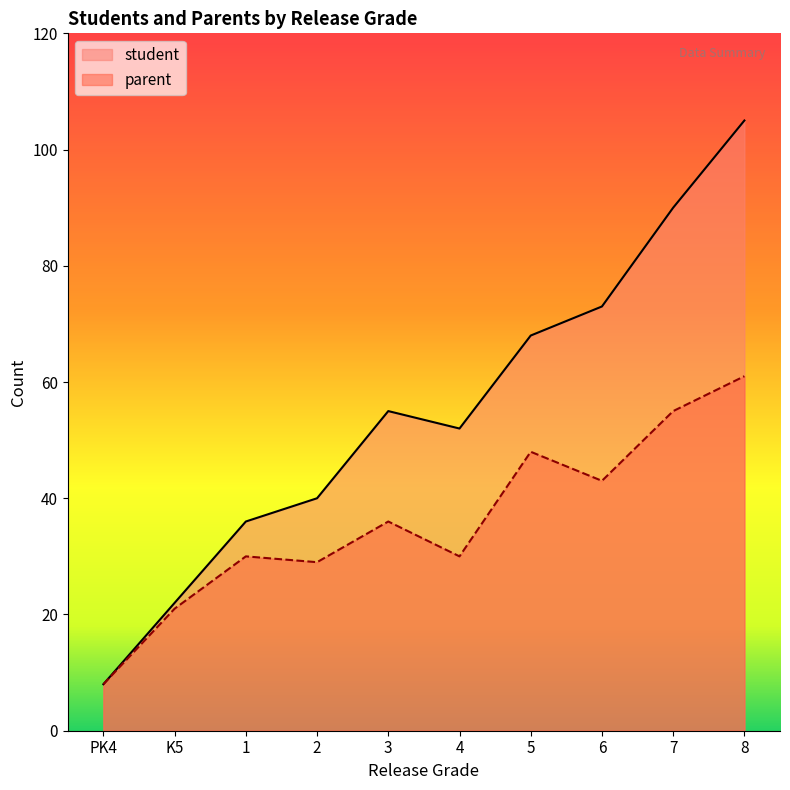

At 2, list the series in order from largest to smallest.

student, parent